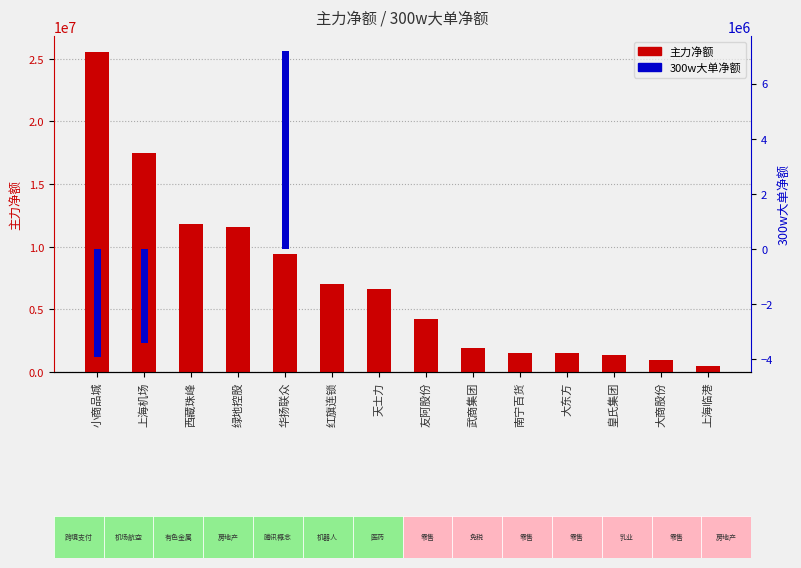

Reading right to left, extract all data points from this chart.

主力净额: 496822	948634	1385592	1480160	1490633	1878131	4259377	6642874	6995165	9409745	11534728	11789766	17467238	25539512
300w大单净额: 0	0	0	0	0	0	0	0	0	7171314	0	0	-3420000	-3900496